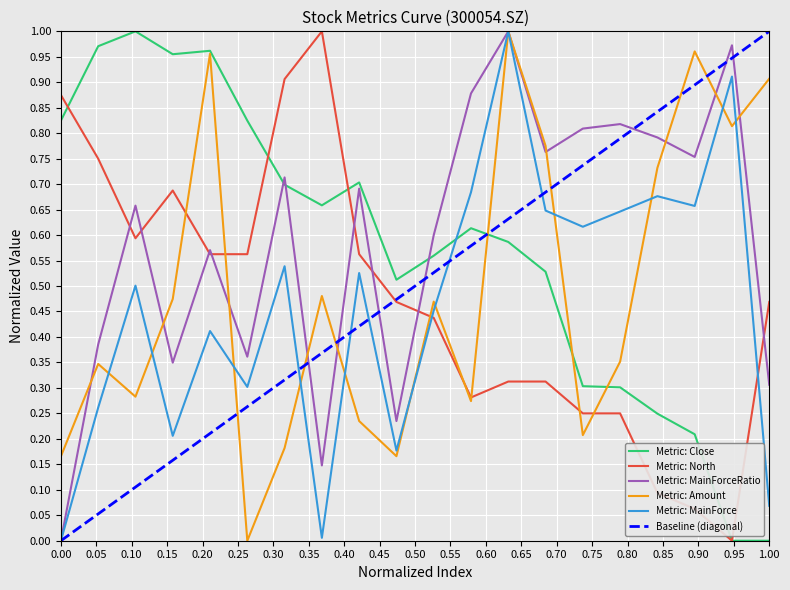

Reading left to right, extract all data points from this chart.

Close: 0.8	1.0	1.0	1.0	1.0	0.8	0.7	0.7	0.7	0.5	0.6	0.6	0.6	0.5	0.3	0.3	0.2	0.2	0.0	0.0
North: 0.9	0.8	0.6	0.7	0.6	0.6	0.9	1.0	0.6	0.5	0.4	0.3	0.3	0.3	0.3	0.3	0.1	0.1	0.0	0.5
MainForceRatio: 0.0	0.4	0.7	0.3	0.6	0.4	0.7	0.1	0.7	0.2	0.6	0.9	1.0	0.8	0.8	0.8	0.8	0.8	1.0	0.3
Amount: 0.2	0.3	0.3	0.5	1.0	0.0	0.2	0.5	0.2	0.2	0.5	0.3	1.0	0.8	0.2	0.4	0.7	1.0	0.8	0.9
MainForce: 0.0	0.3	0.5	0.2	0.4	0.3	0.5	0.0	0.5	0.2	0.5	0.7	1.0	0.6	0.6	0.6	0.7	0.7	0.9	0.1